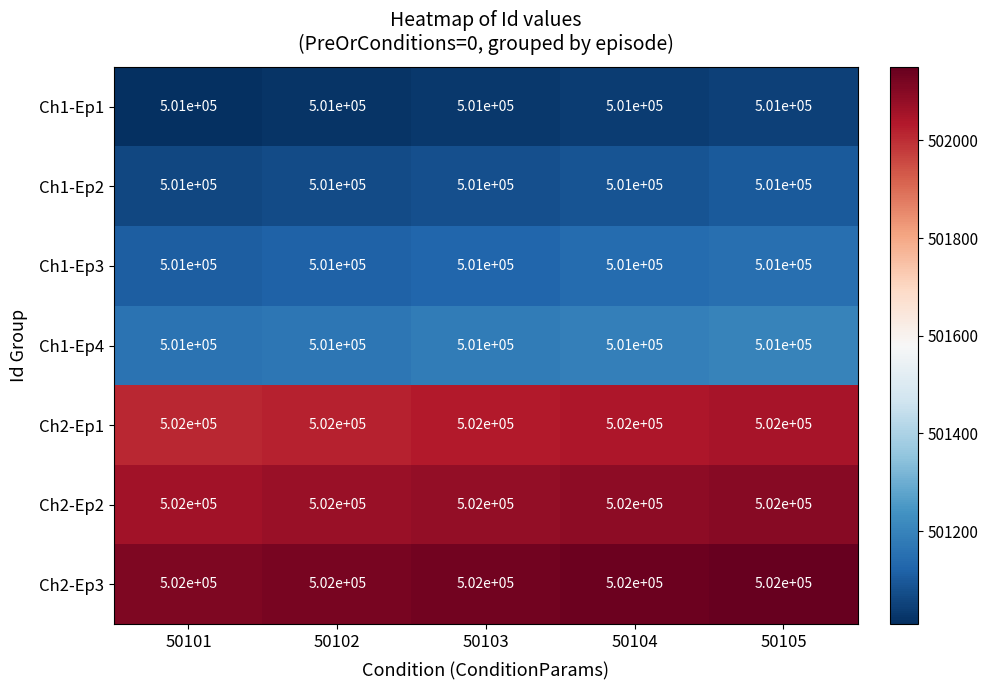

What is the lowest value of the Ch2-Ep2 series?

502000